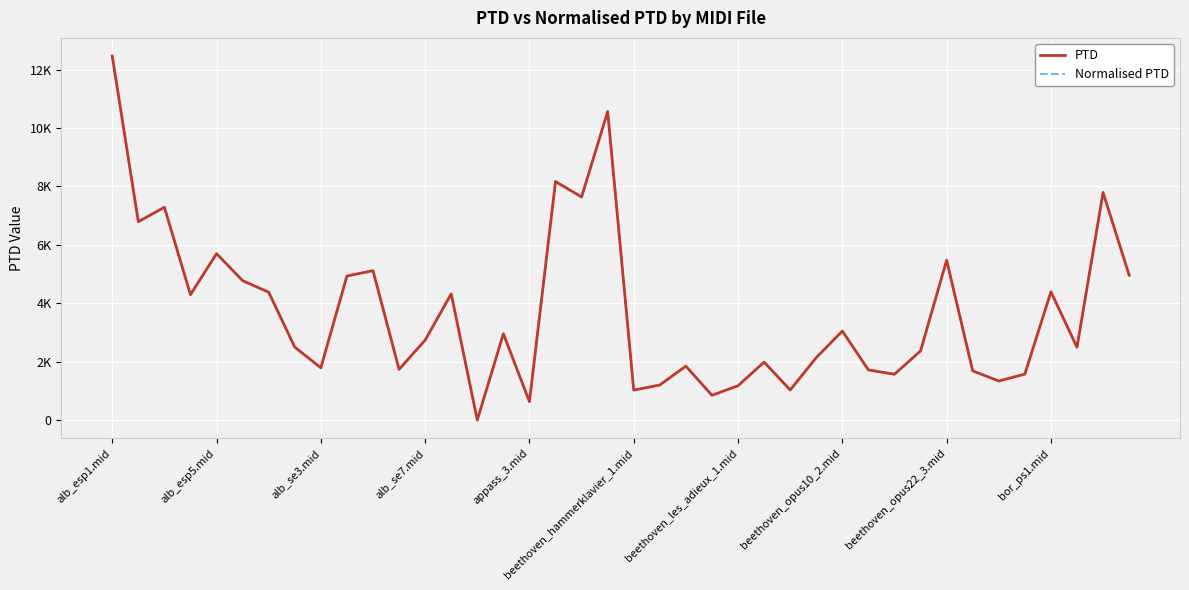

Does the chart display data point markers on the line(s)?

No